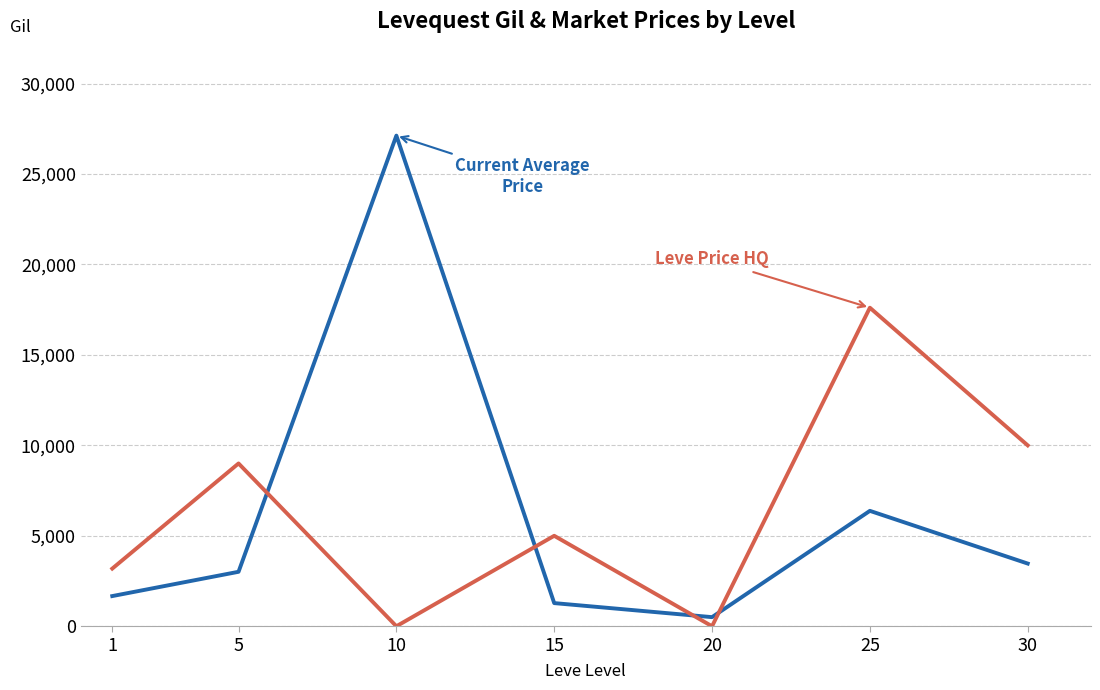

Which label corresponds to the largest value in the chart?

10